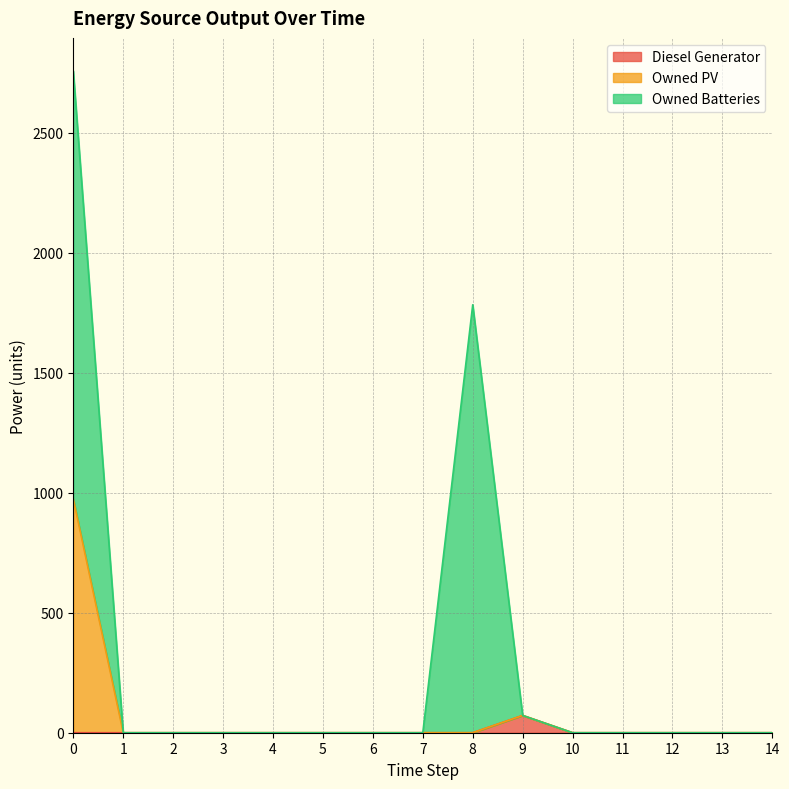

Does the chart have visible grid lines?

Yes